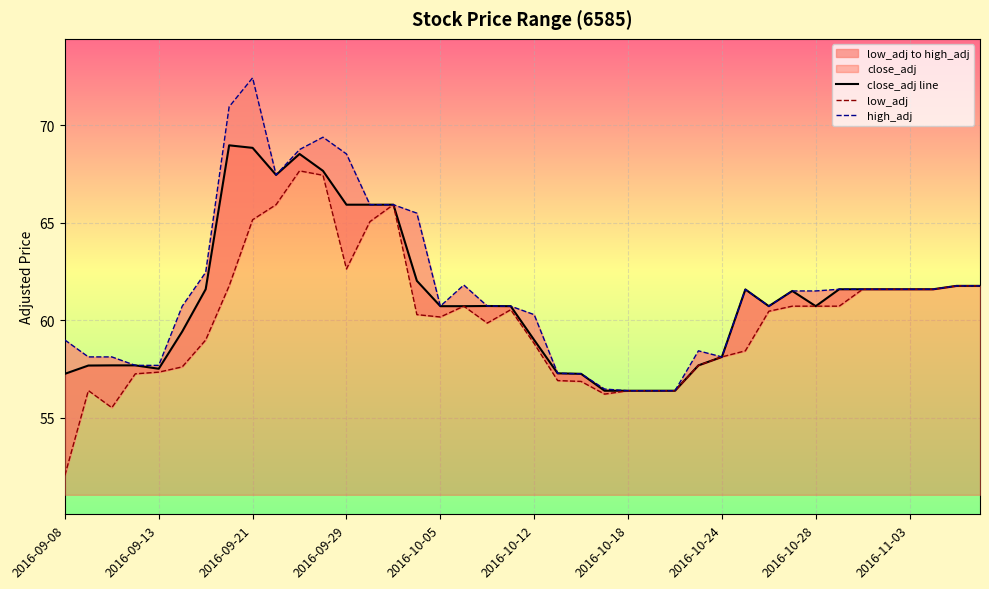

True or false: close_adj line has a value of 35.4 at 2016-10-28.

False